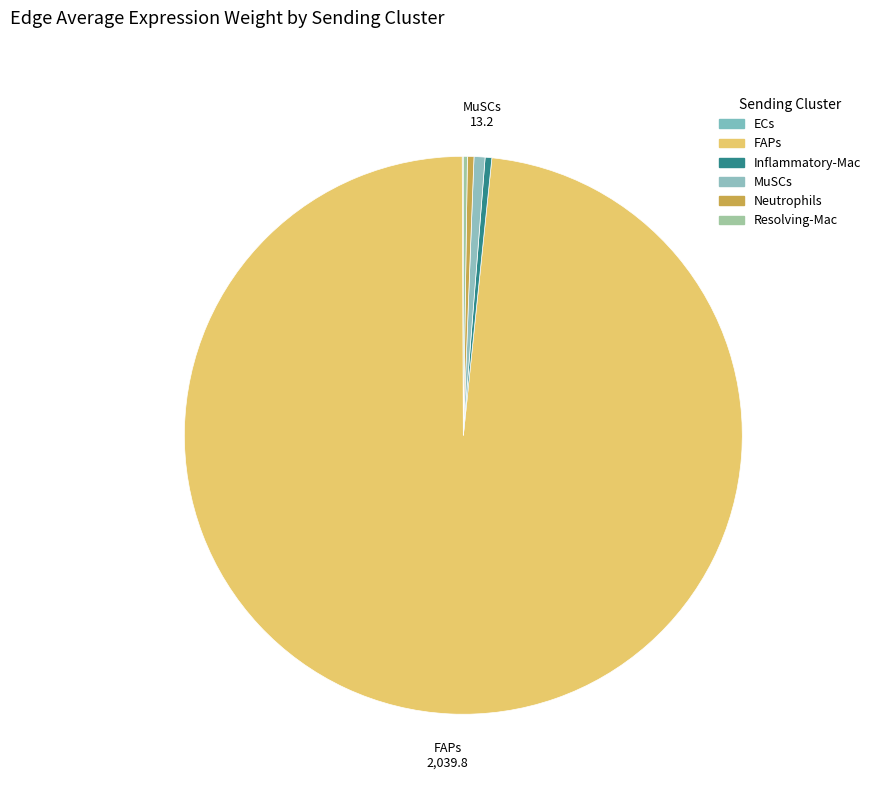

Does ECs represent more than half of the total?

No